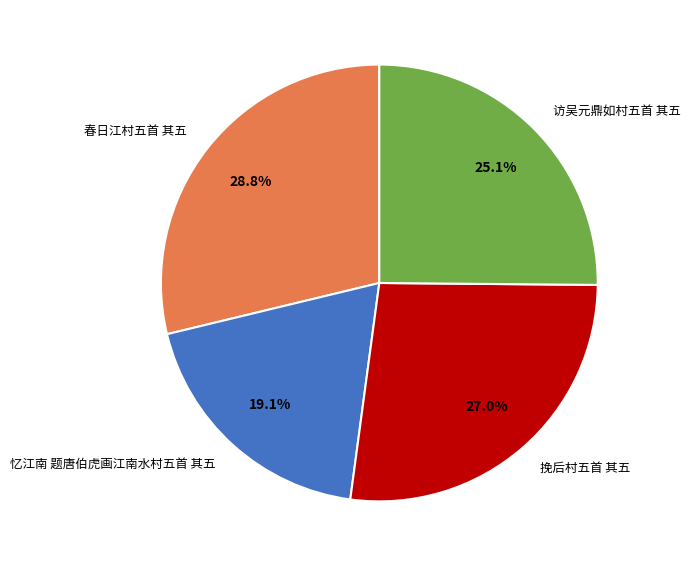

Count the number of slices in the pie.

4